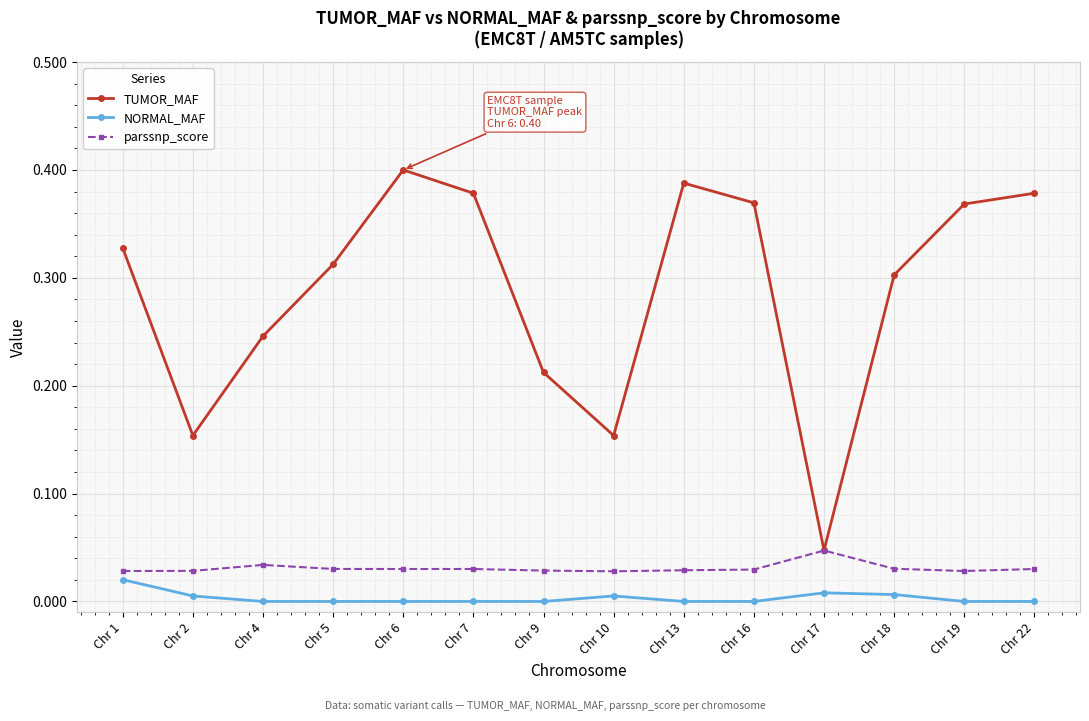

True or false: parssnp_score has more than 1 points higher than both neighbors.

True